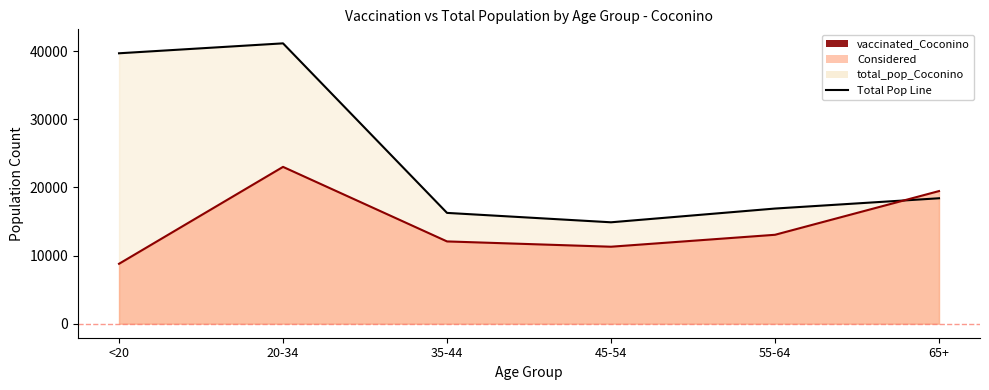

Which has a higher value, <20 or 20-34?

20-34